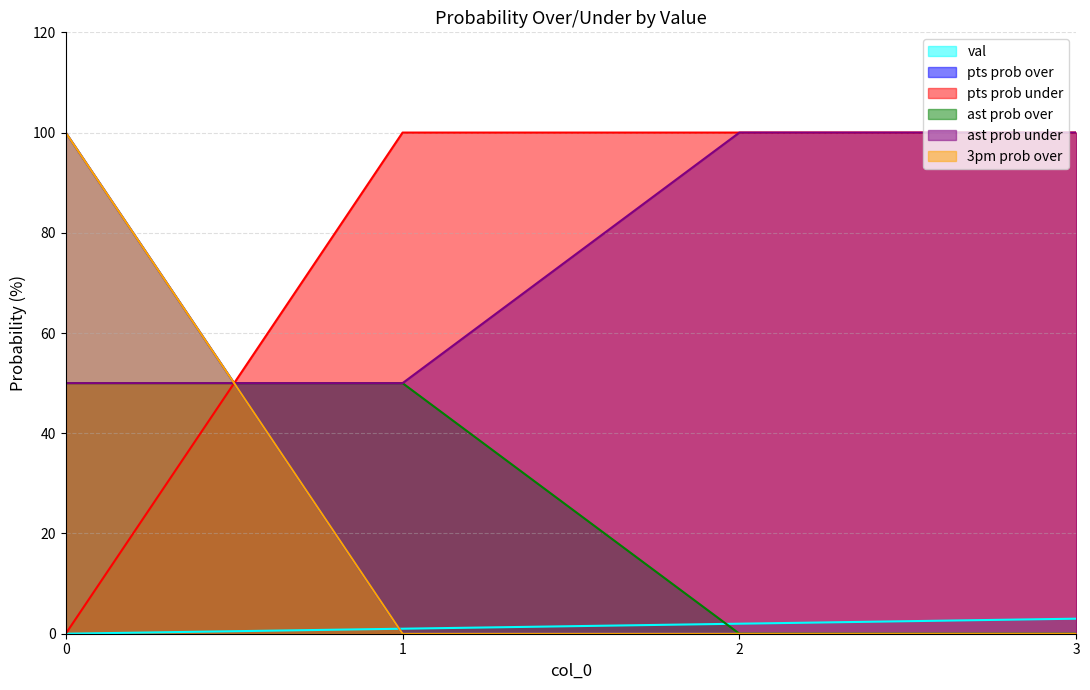

What is the spread (max minus min) of values at 1?

100